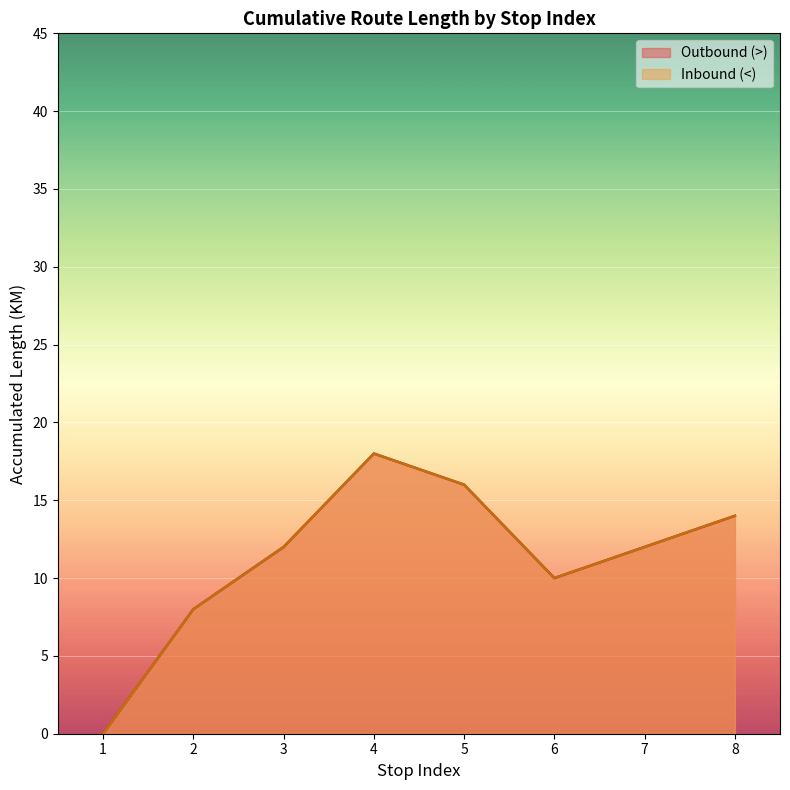

True or false: Inbound (<) has a value of 0 at 1.

True